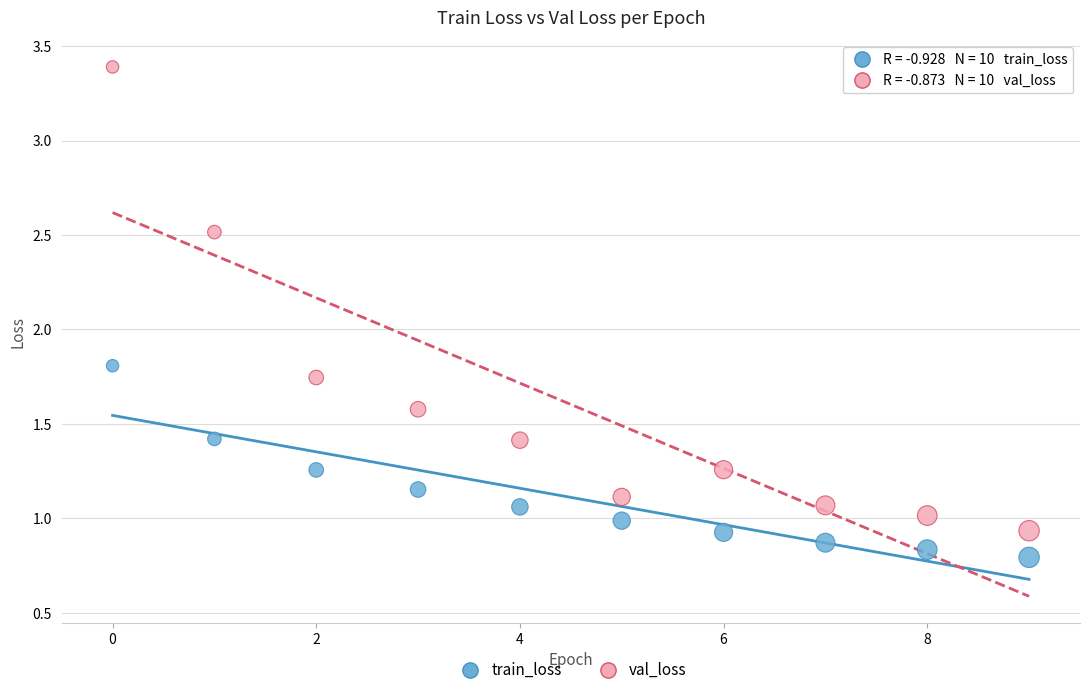

Across all series, what Y value is closest to 2?

1.8